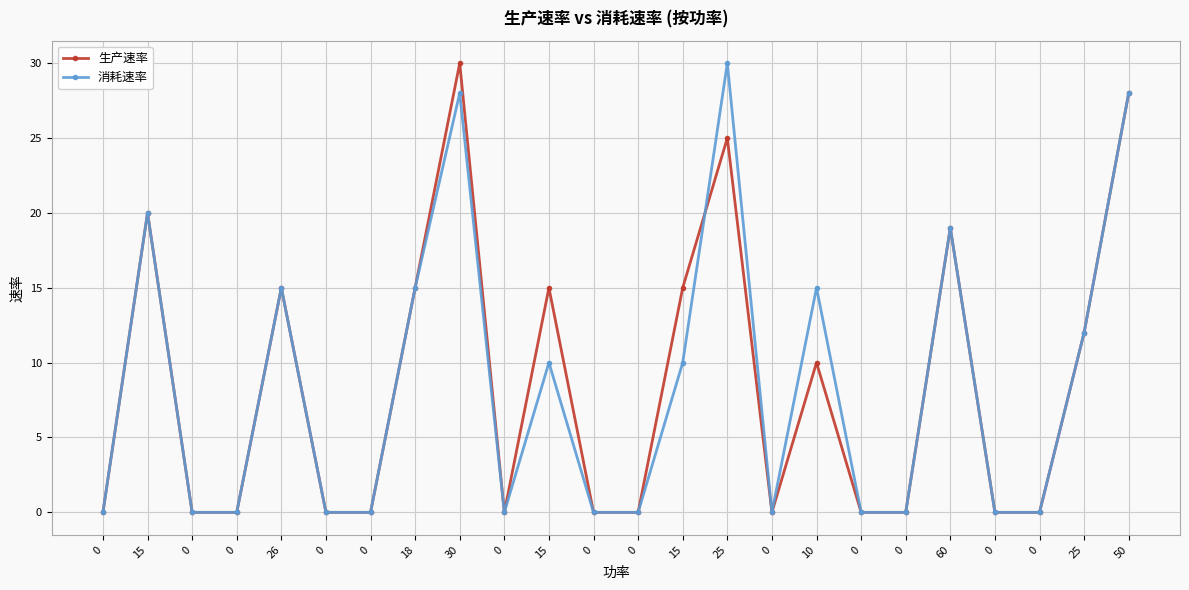

Count the 消耗速率 values in the range 0 to 15.

19